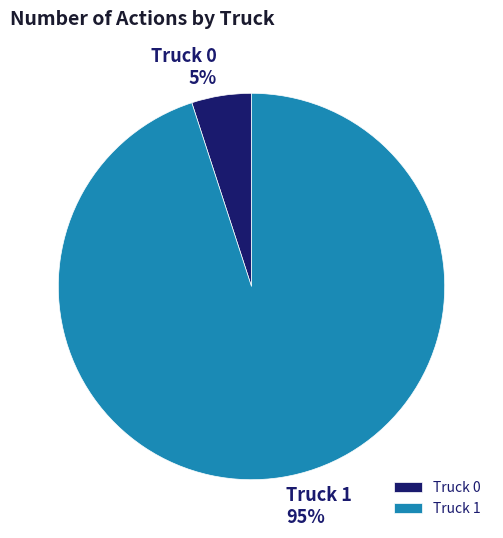

True or false: Truck 1 accounts for 83% of the total.

False